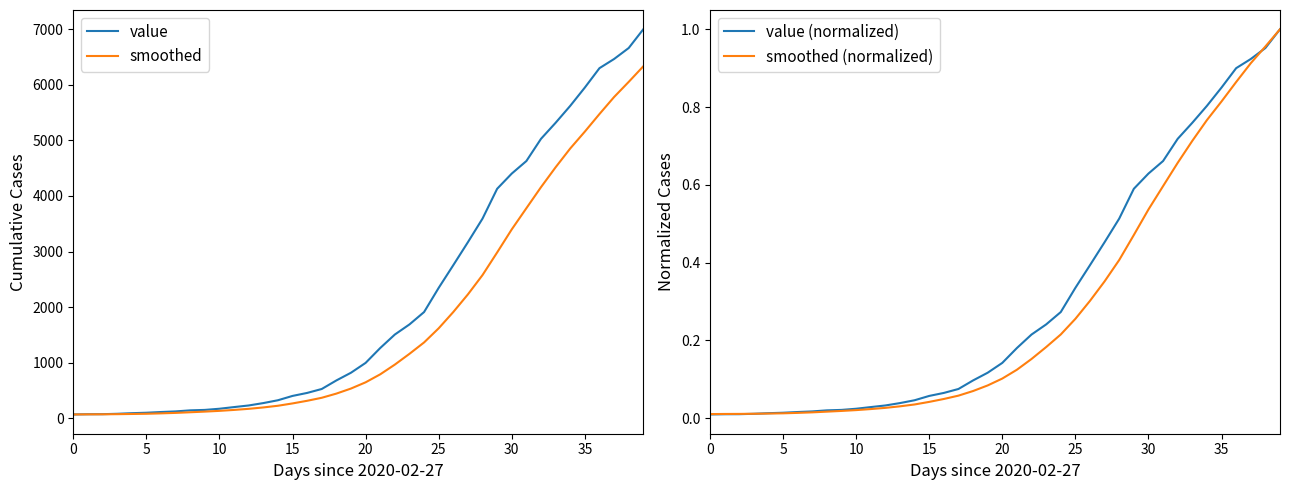

What is the highest value of the value (normalized) series?

1.0